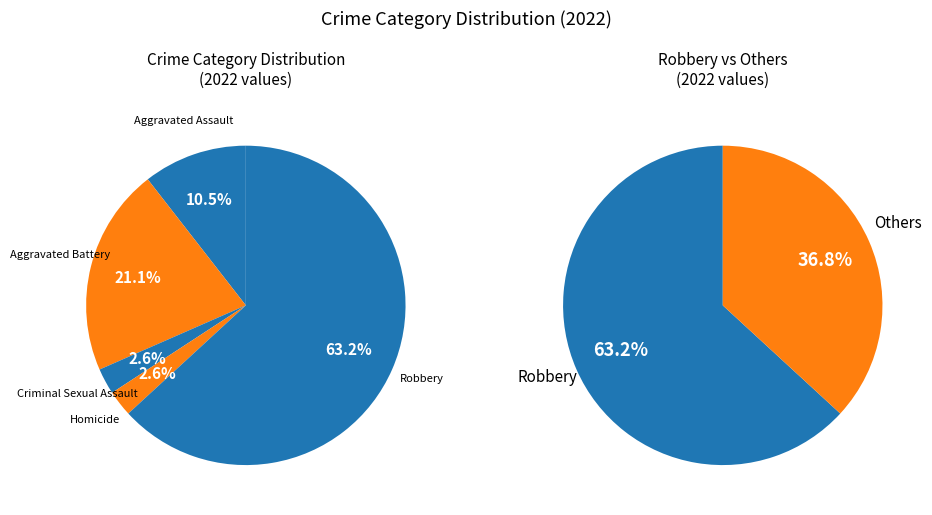

The Aggravated Battery slice represents 21% of the pie. True or false?

True